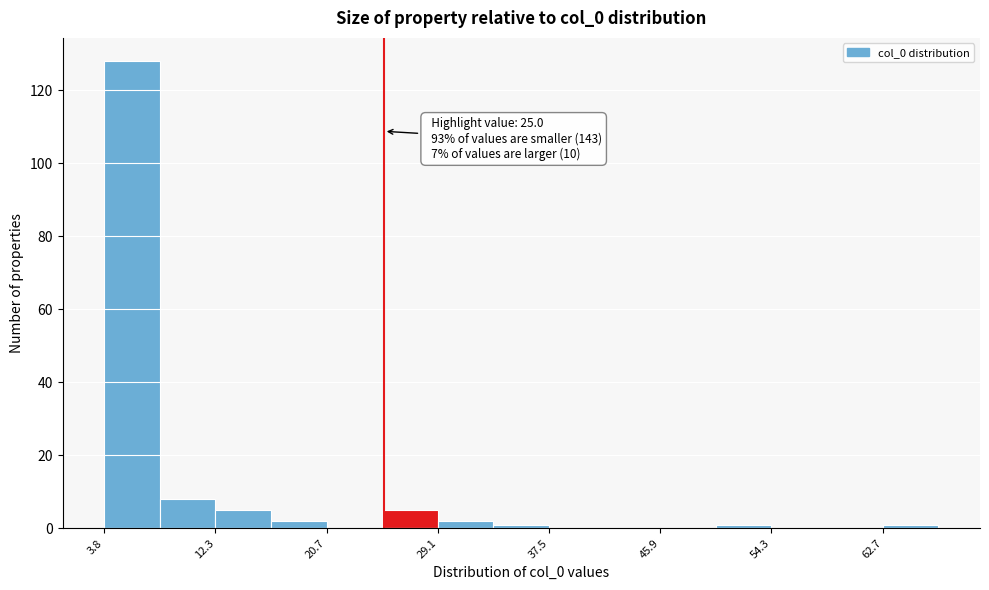

Which range on the x-axis has the tallest bar?

4 to 8